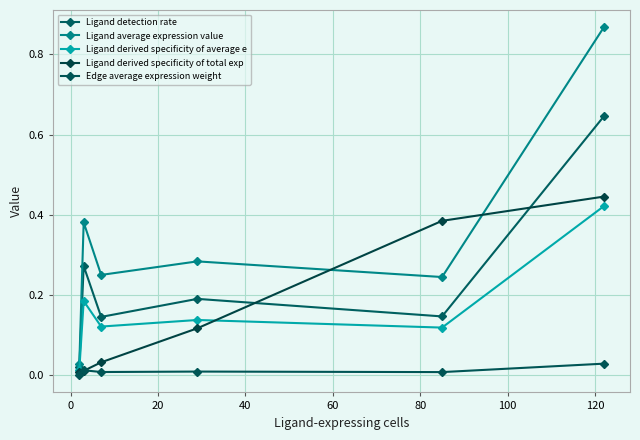

How many lines are shown in the chart?

5